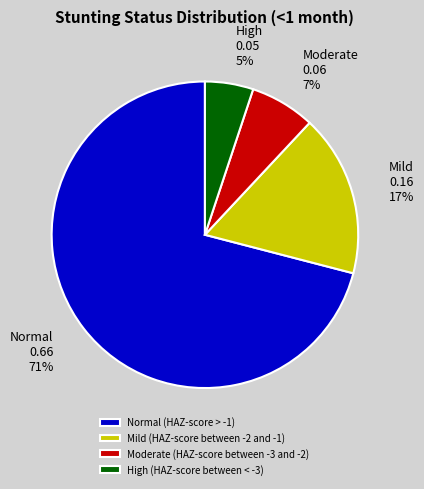

To the nearest percent, what is the average slice percentage?

25%